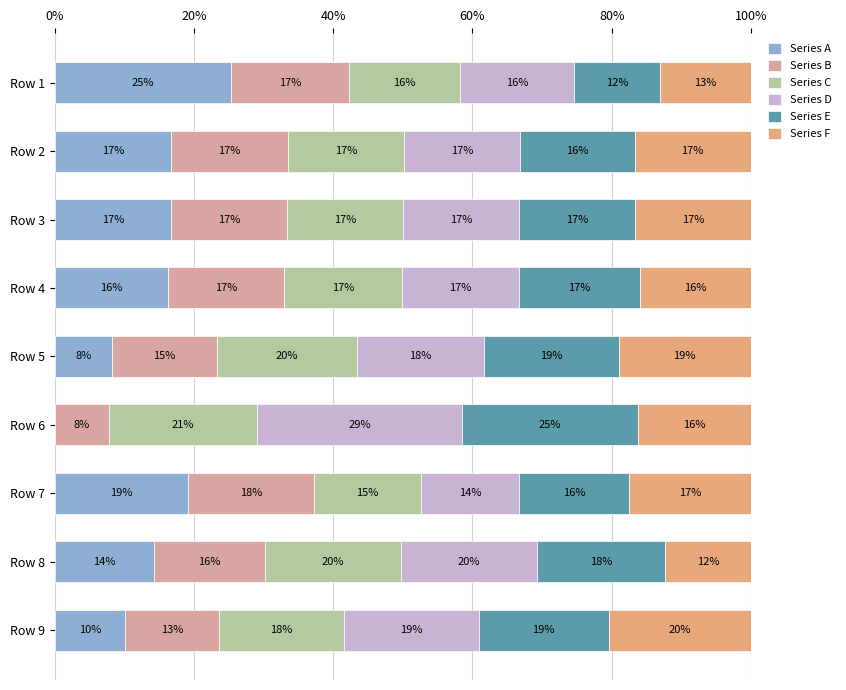

Is it true that Series A equals 16.7 at Row 3?

True